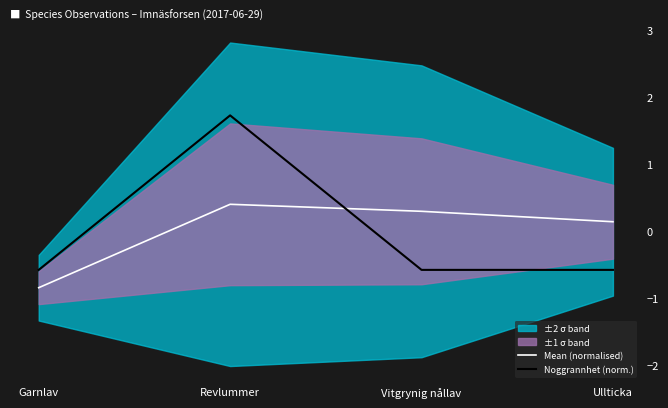

What are all the series names shown in the legend?

Mean (normalised), Noggrannhet (norm.)